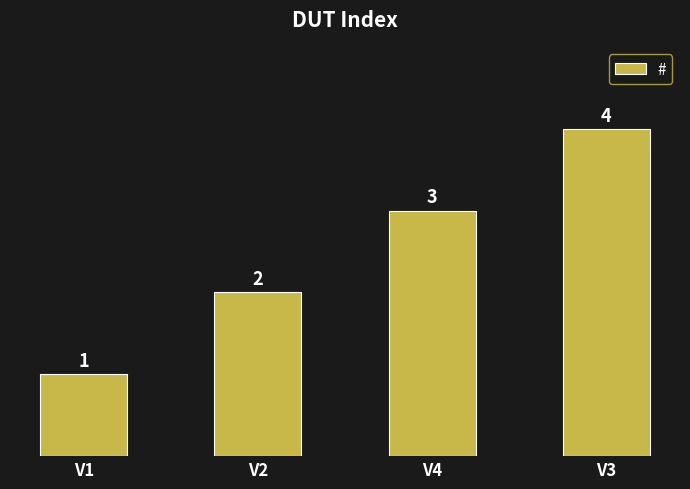

How many data points are less than 3?

2